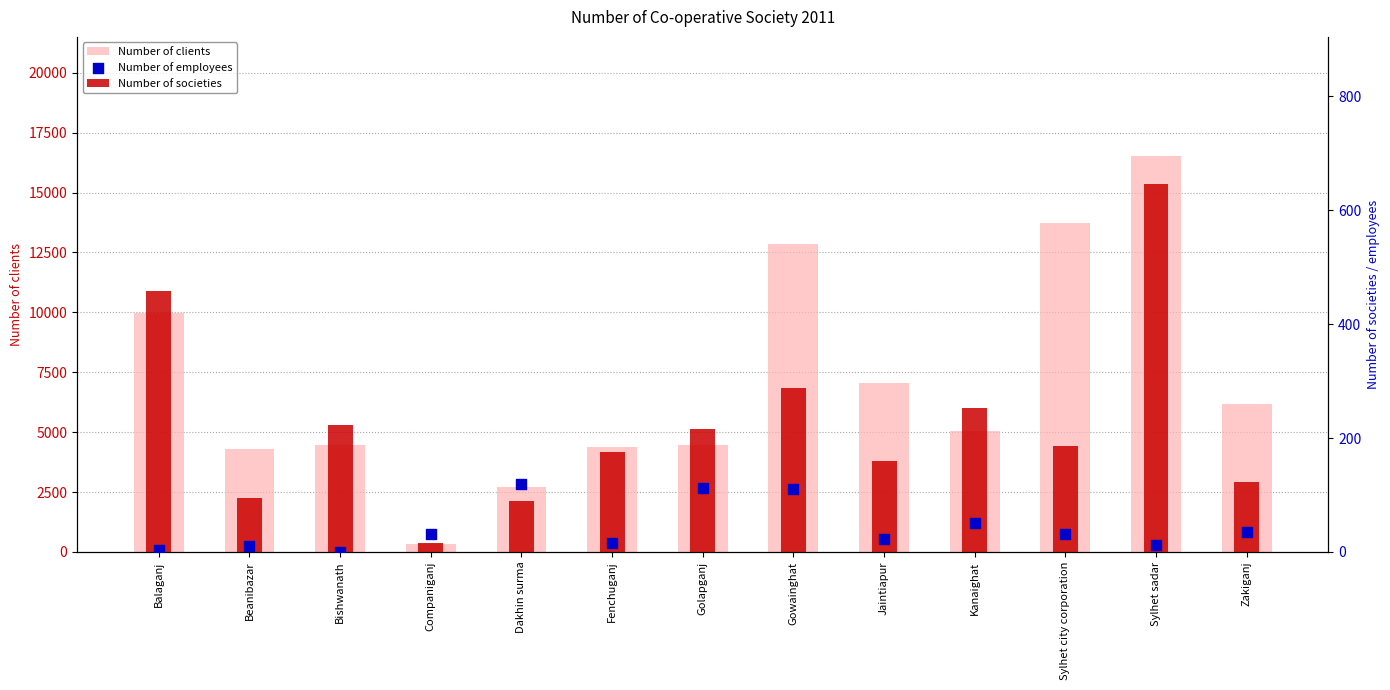

Is the value of Number of clients at Dakhin surma greater than the value of Number of employees at Fenchuganj?

Yes